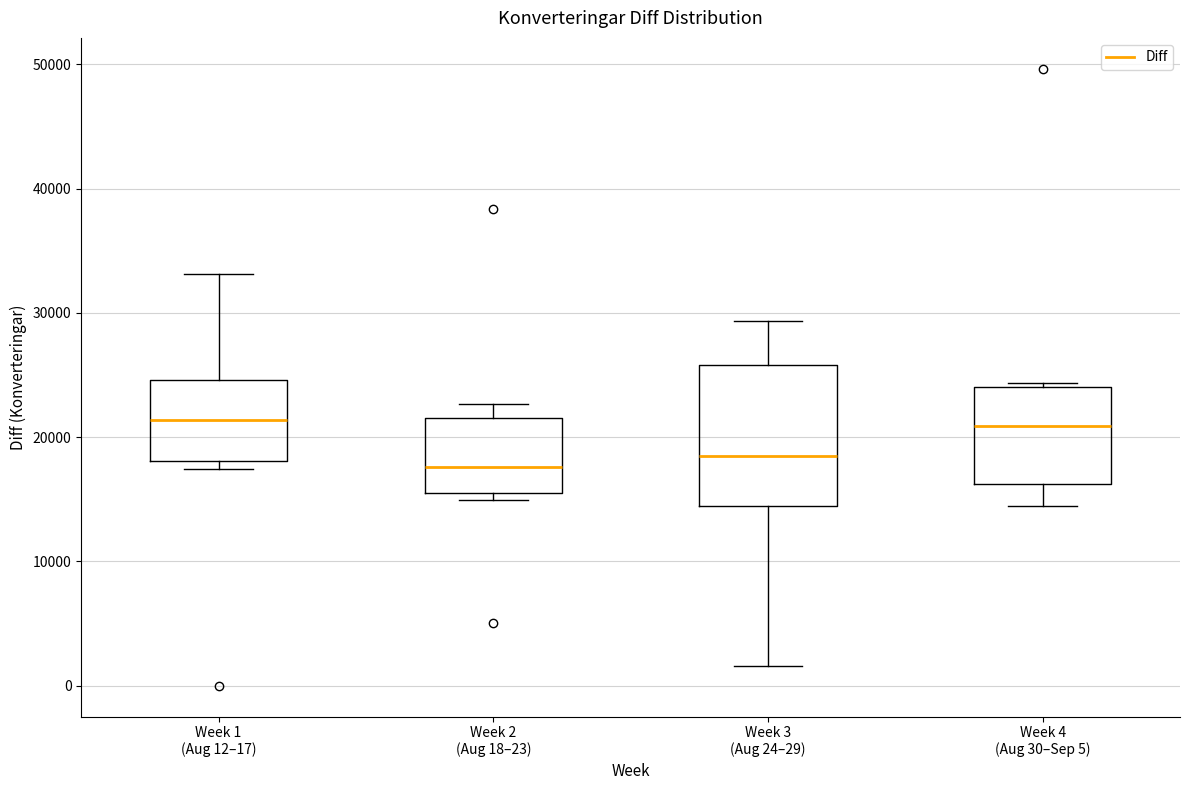

Reading left to right, read every box against the y-axis: the position of its median line, the range the box covers, and the ends of its whiskers. The values are not printed on the chart, so give them approximately, as read against the axis.

Week 1 (Aug 12–17): median 21000, box 18000 to 25000, whiskers 17000 to 33000
Week 2 (Aug 18–23): median 18000, box 15000 to 22000, whiskers 15000 (just below the box's lower edge) to 23000
Week 3 (Aug 24–29): median 18000, box 14000 to 26000, whiskers 2000 to 29000
Week 4 (Aug 30–Sep 5): median 21000, box 16000 to 24000, whiskers 14000 to 24000 (just above the box's upper edge)